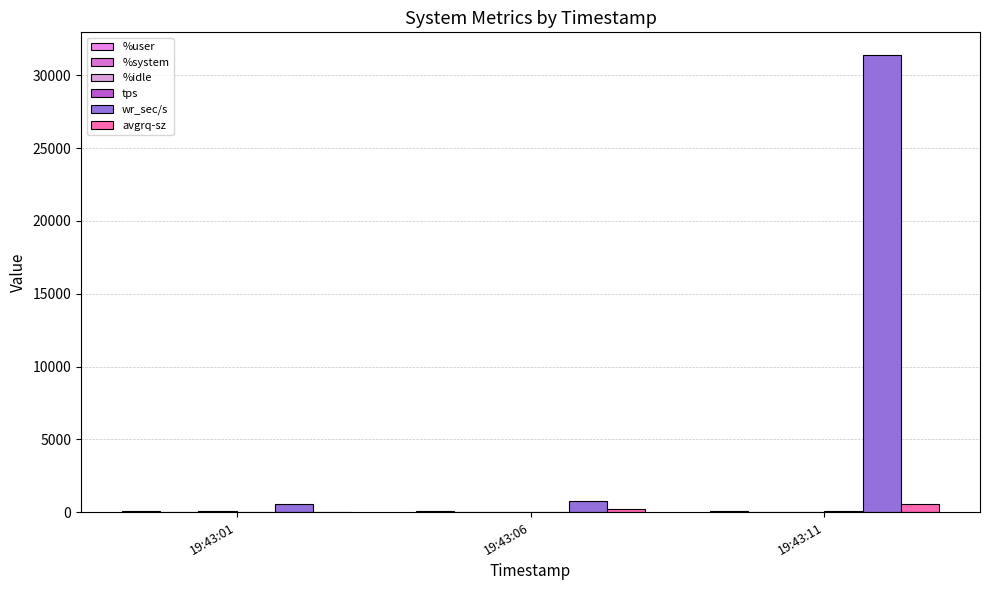

Are the bars grouped side by side (vs. stacked)?

Yes